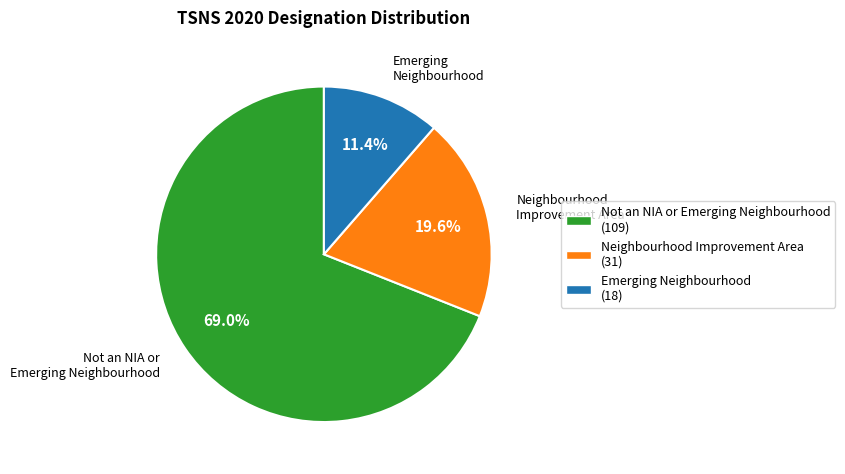

To the nearest percent, what percentage of the pie is Emerging Neighbourhood?

11%